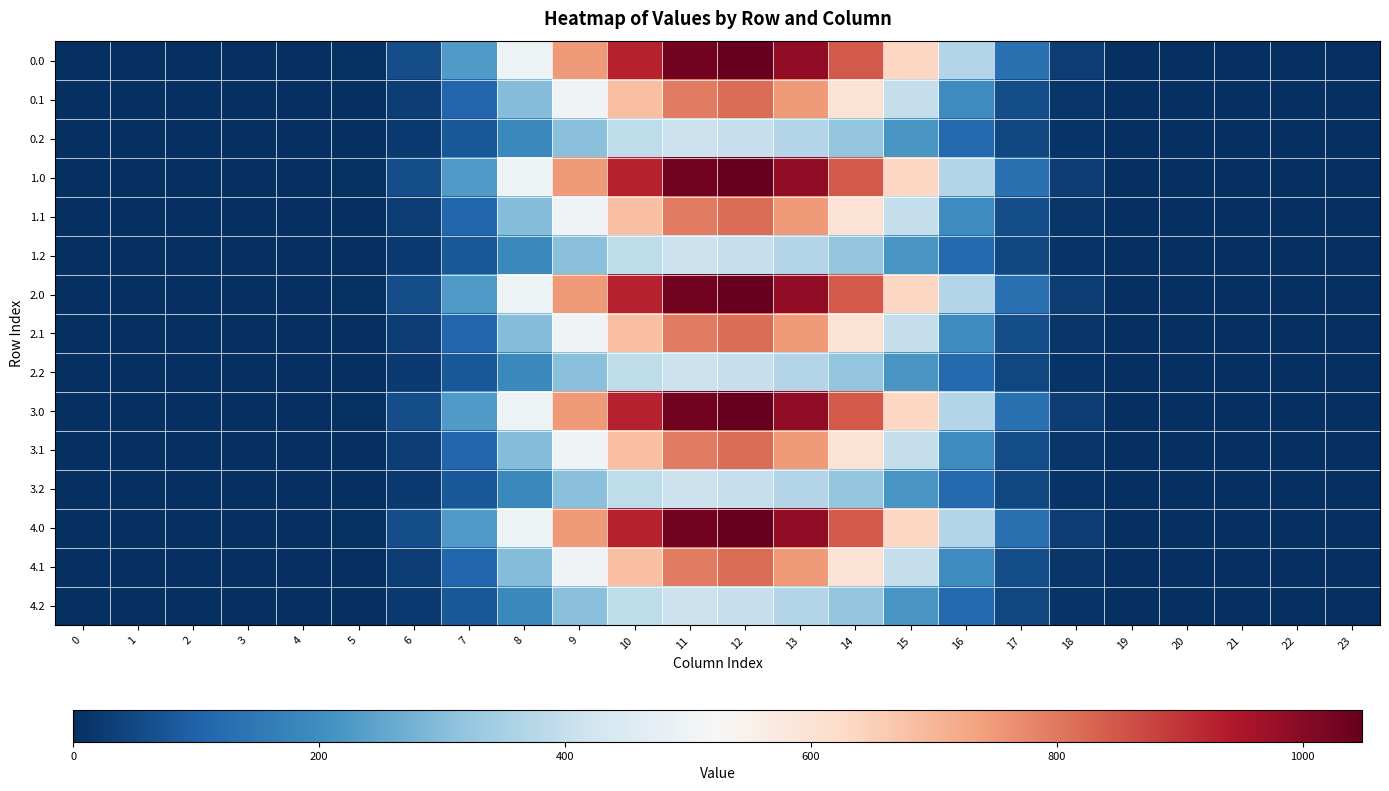

Reading left to right, transcribe all the data shown in this chart.

0.0: 0=0.0	1=0.0	2=0.0	3=0.0	4=0.0	5=5.9	6=60.2	7=226.4	8=498.5	9=747.1	10=926.9	11=1031.3	12=1048.0	13=989.6	14=844.6	15=634.3	16=368.9	17=133.8	18=25.7	19=0.5	20=0.0	21=0.0	22=0.0	23=0.0
0.1: 0=0.0	1=0.0	2=0.0	3=0.0	4=0.0	5=3.1	6=30.4	7=108.2	8=296.9	9=507.4	10=682.3	11=796.2	12=817.3	13=747.7	14=600.1	15=401.1	16=195.1	17=58.4	18=12.7	19=0.2	20=0.0	21=0.0	22=0.0	23=0.0
0.2: 0=0.0	1=0.0	2=0.0	3=0.0	4=0.0	5=2.6	6=23.4	7=79.2	8=186.3	9=306.1	10=391.7	11=413.0	12=403.2	13=372.4	14=318.6	15=220.6	16=118.5	17=45.9	18=11.3	19=0.1	20=0.0	21=0.0	22=0.0	23=0.0
1.0: 0=0.0	1=0.0	2=0.0	3=0.0	4=0.0	5=5.9	6=60.2	7=226.4	8=498.5	9=747.1	10=926.9	11=1031.3	12=1048.0	13=989.6	14=844.6	15=634.3	16=368.9	17=133.8	18=25.7	19=0.5	20=0.0	21=0.0	22=0.0	23=0.0
1.1: 0=0.0	1=0.0	2=0.0	3=0.0	4=0.0	5=3.1	6=30.4	7=108.2	8=296.9	9=507.4	10=682.3	11=796.2	12=817.3	13=747.7	14=600.1	15=401.1	16=195.1	17=58.4	18=12.7	19=0.2	20=0.0	21=0.0	22=0.0	23=0.0
1.2: 0=0.0	1=0.0	2=0.0	3=0.0	4=0.0	5=2.6	6=23.4	7=79.2	8=186.3	9=306.1	10=391.7	11=413.0	12=403.2	13=372.4	14=318.6	15=220.6	16=118.5	17=45.9	18=11.3	19=0.1	20=0.0	21=0.0	22=0.0	23=0.0
2.0: 0=0.0	1=0.0	2=0.0	3=0.0	4=0.0	5=5.9	6=60.2	7=226.4	8=498.5	9=747.1	10=926.9	11=1031.3	12=1048.0	13=989.6	14=844.6	15=634.3	16=368.9	17=133.8	18=25.7	19=0.5	20=0.0	21=0.0	22=0.0	23=0.0
2.1: 0=0.0	1=0.0	2=0.0	3=0.0	4=0.0	5=3.1	6=30.4	7=108.2	8=296.9	9=507.4	10=682.3	11=796.2	12=817.3	13=747.7	14=600.1	15=401.1	16=195.1	17=58.4	18=12.7	19=0.2	20=0.0	21=0.0	22=0.0	23=0.0
2.2: 0=0.0	1=0.0	2=0.0	3=0.0	4=0.0	5=2.6	6=23.4	7=79.2	8=186.3	9=306.1	10=391.7	11=413.0	12=403.2	13=372.4	14=318.6	15=220.6	16=118.5	17=45.9	18=11.3	19=0.1	20=0.0	21=0.0	22=0.0	23=0.0
3.0: 0=0.0	1=0.0	2=0.0	3=0.0	4=0.0	5=5.9	6=60.2	7=226.4	8=498.5	9=747.1	10=926.9	11=1031.3	12=1048.0	13=989.6	14=844.6	15=634.3	16=368.9	17=133.8	18=25.7	19=0.5	20=0.0	21=0.0	22=0.0	23=0.0
3.1: 0=0.0	1=0.0	2=0.0	3=0.0	4=0.0	5=3.1	6=30.4	7=108.2	8=296.9	9=507.4	10=682.3	11=796.2	12=817.3	13=747.7	14=600.1	15=401.1	16=195.1	17=58.4	18=12.7	19=0.2	20=0.0	21=0.0	22=0.0	23=0.0
3.2: 0=0.0	1=0.0	2=0.0	3=0.0	4=0.0	5=2.6	6=23.4	7=79.2	8=186.3	9=306.1	10=391.7	11=413.0	12=403.2	13=372.4	14=318.6	15=220.6	16=118.5	17=45.9	18=11.3	19=0.1	20=0.0	21=0.0	22=0.0	23=0.0
4.0: 0=0.0	1=0.0	2=0.0	3=0.0	4=0.0	5=5.9	6=60.2	7=226.4	8=498.5	9=747.1	10=926.9	11=1031.3	12=1048.0	13=989.6	14=844.6	15=634.3	16=368.9	17=133.8	18=25.7	19=0.5	20=0.0	21=0.0	22=0.0	23=0.0
4.1: 0=0.0	1=0.0	2=0.0	3=0.0	4=0.0	5=3.1	6=30.4	7=108.2	8=296.9	9=507.4	10=682.3	11=796.2	12=817.3	13=747.7	14=600.1	15=401.1	16=195.1	17=58.4	18=12.7	19=0.2	20=0.0	21=0.0	22=0.0	23=0.0
4.2: 0=0.0	1=0.0	2=0.0	3=0.0	4=0.0	5=2.6	6=23.4	7=79.2	8=186.3	9=306.1	10=391.7	11=413.0	12=403.2	13=372.4	14=318.6	15=220.6	16=118.5	17=45.9	18=11.3	19=0.1	20=0.0	21=0.0	22=0.0	23=0.0